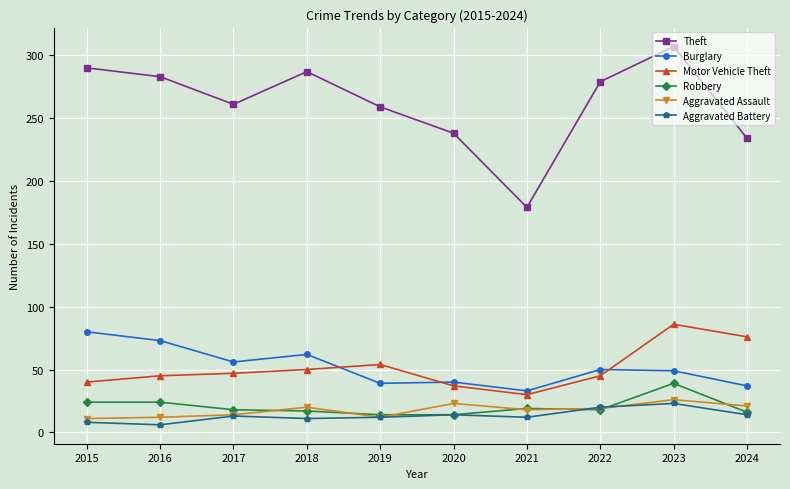

What is the minimum value for Theft?

179